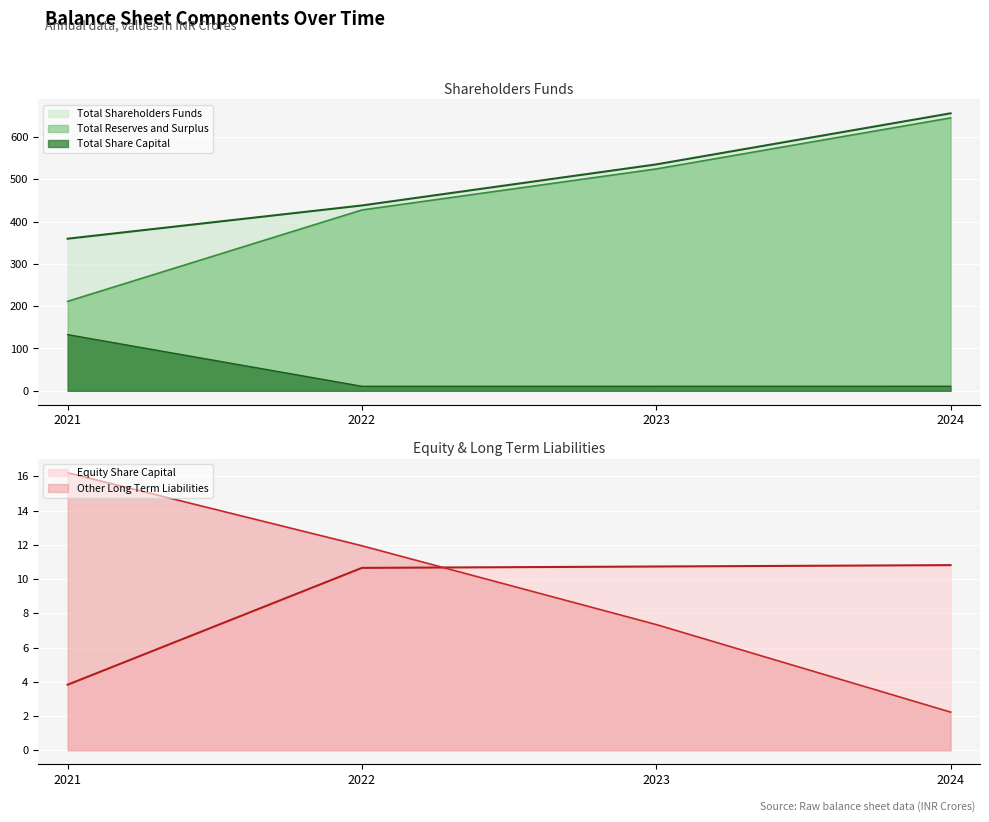

What is the value of the Total Share Capital point at the 2nd from the left?

10.7